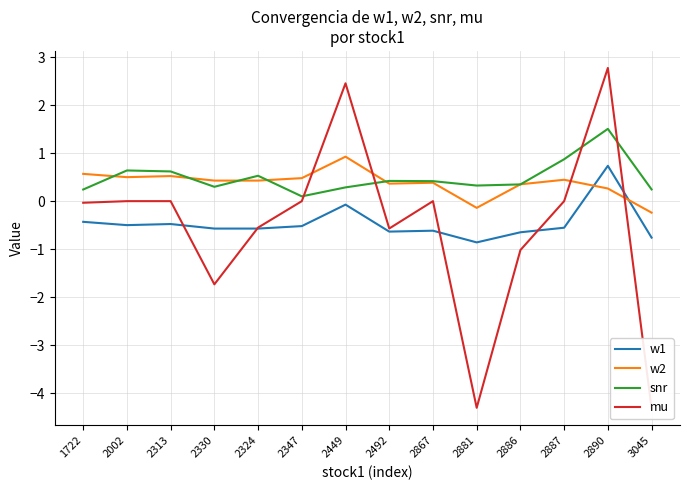

At which label does snr reach its peak?

2890